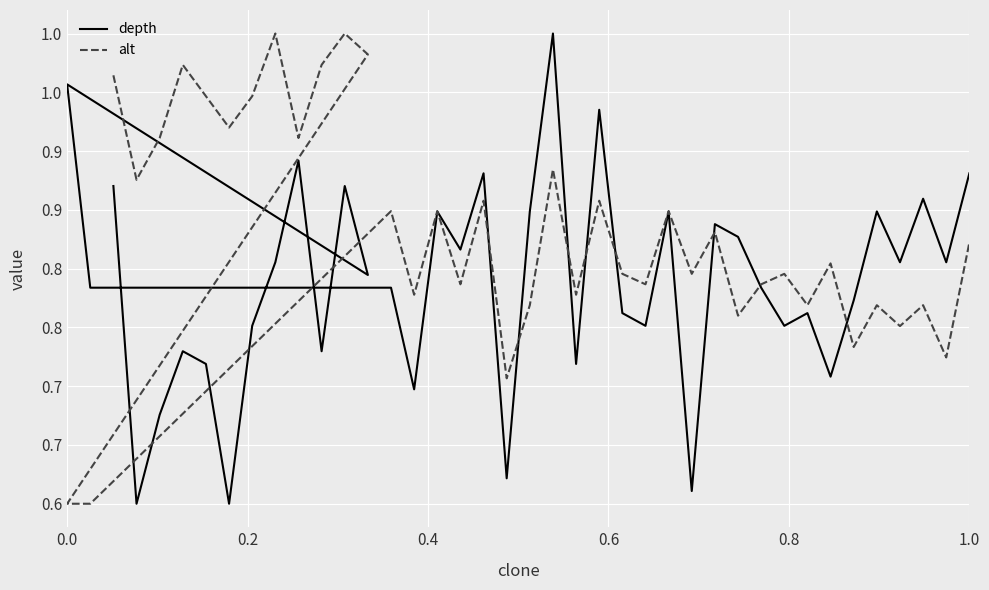

How many interior local peaks does the alt series have?

14